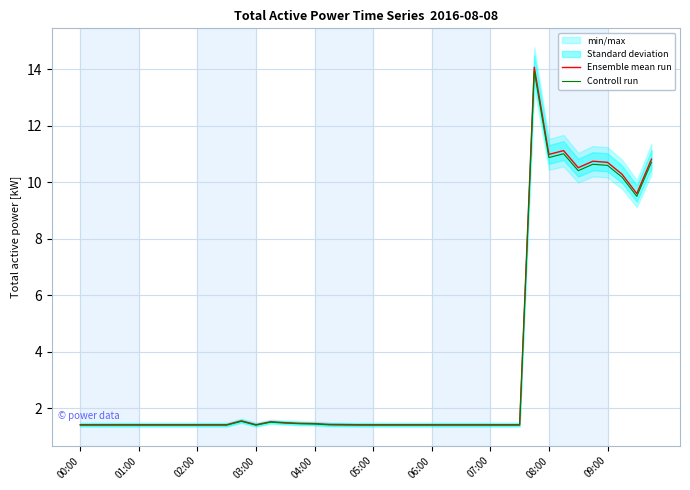

The Ensemble mean run series shows 4.4 at 08:00. True or false?

False